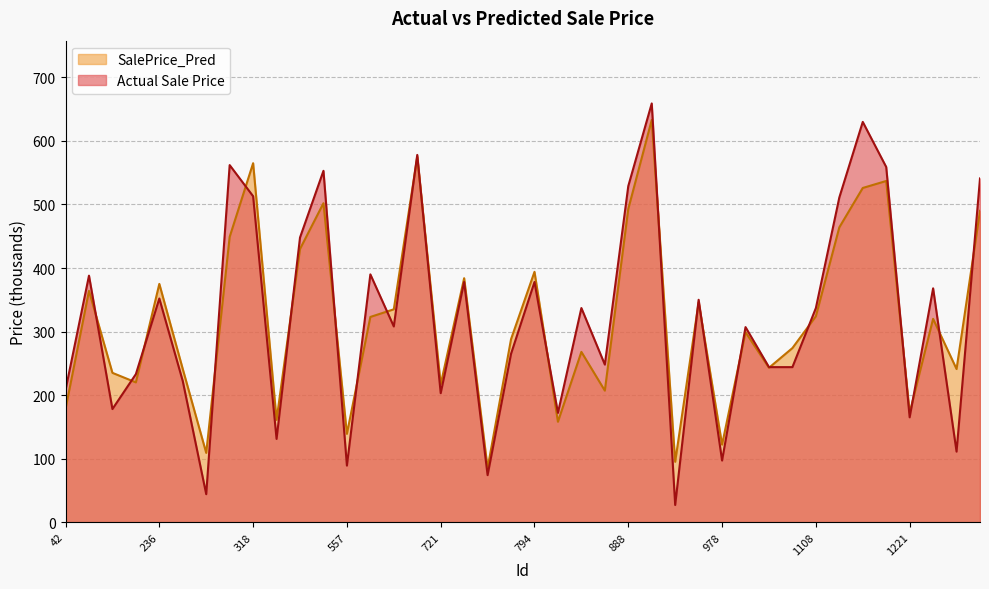

Is it true that Actual Sale Price equals 222 at 269?

True